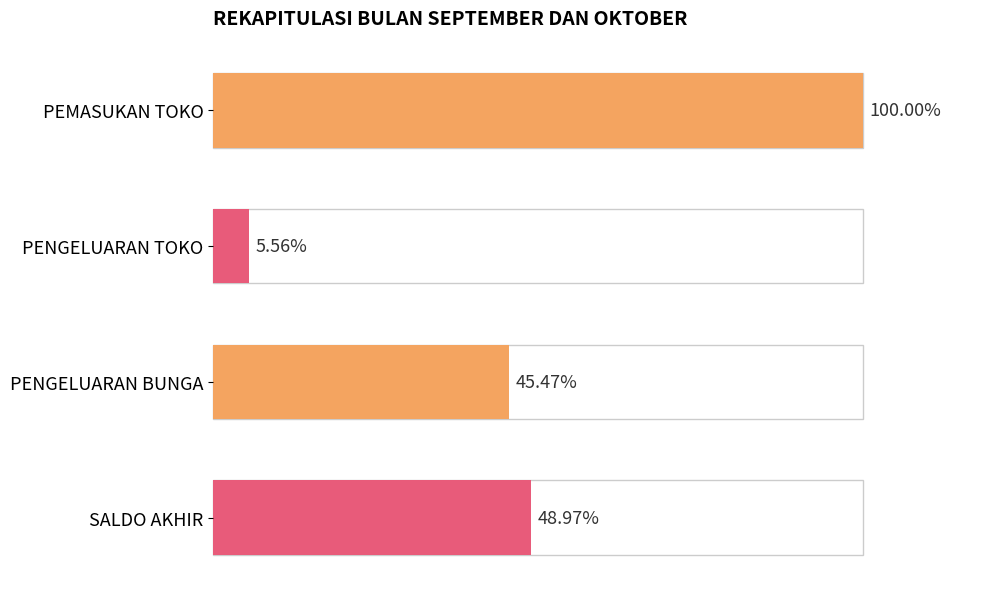

What is the sum of all values?

94400000